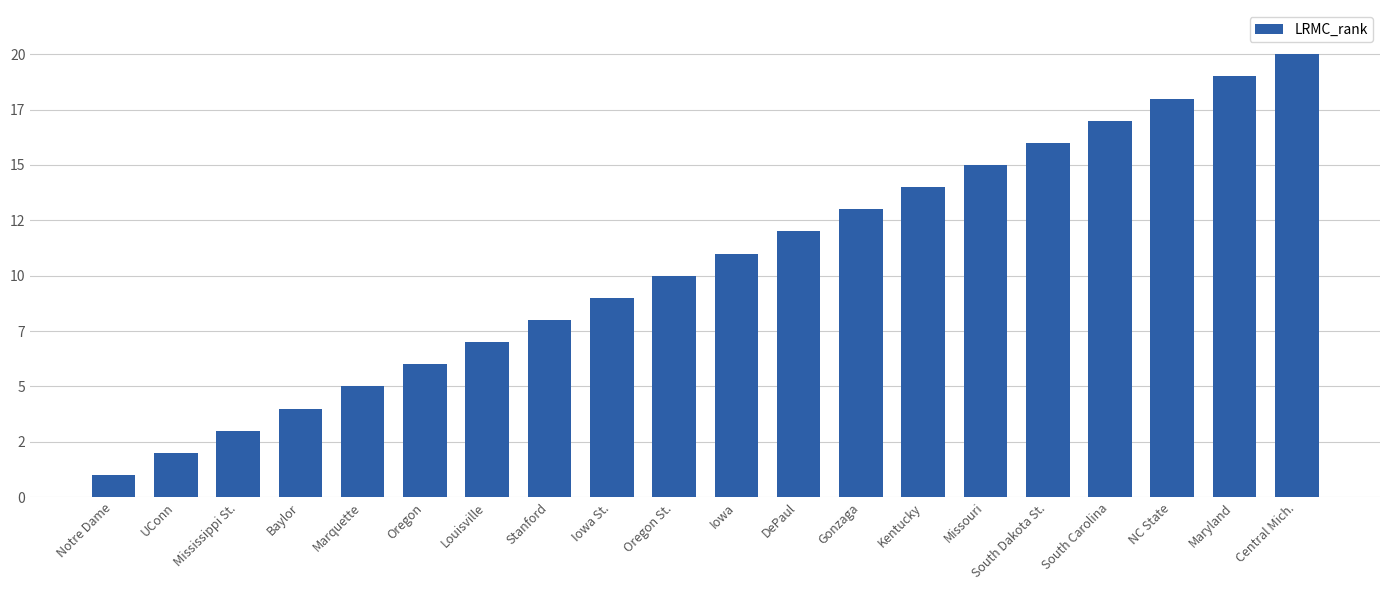

What is the value of the 1st bar from the left?

1